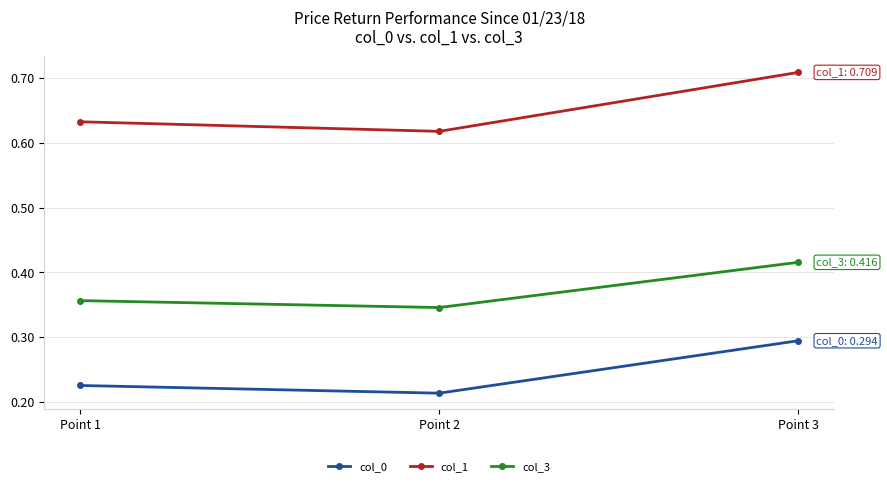

Where is col_1 nearest to the value 0?

Point 2